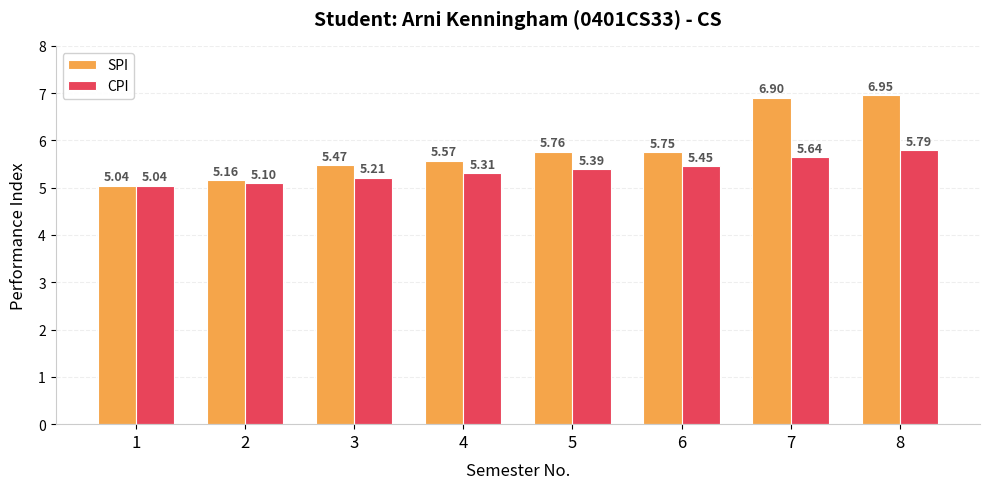

Rank the categories by CPI value from highest to lowest.

8, 7, 6, 5, 4, 3, 2, 1